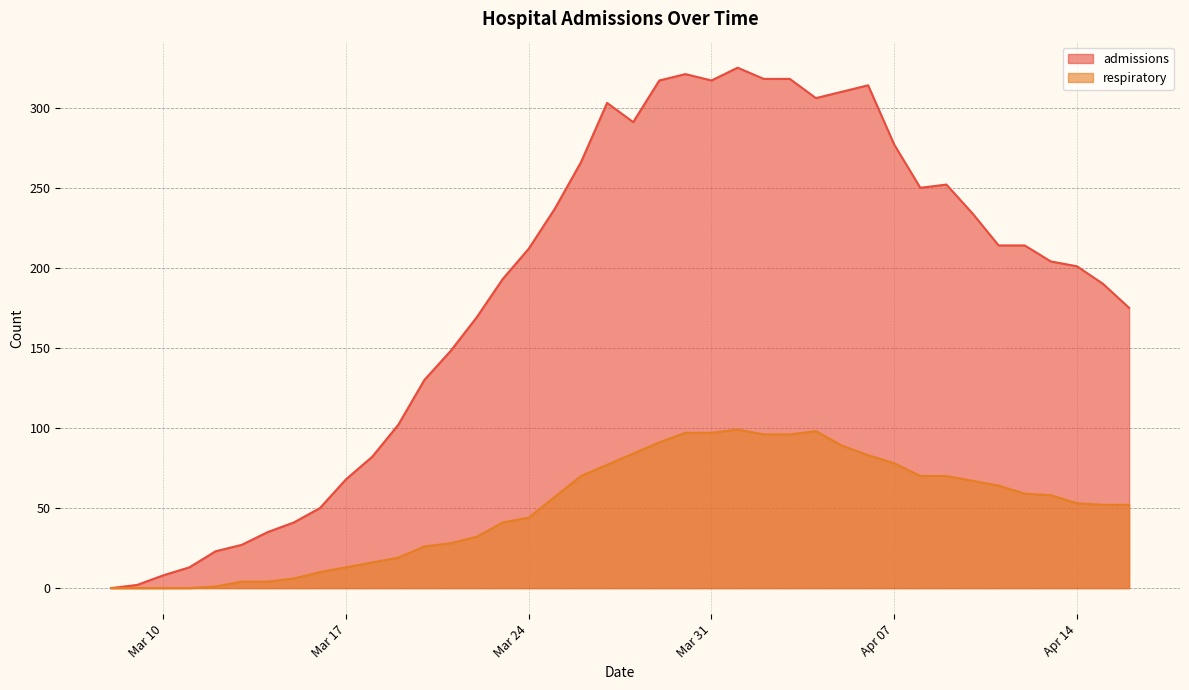

True or false: admissions and respiratory cross at least once.

False